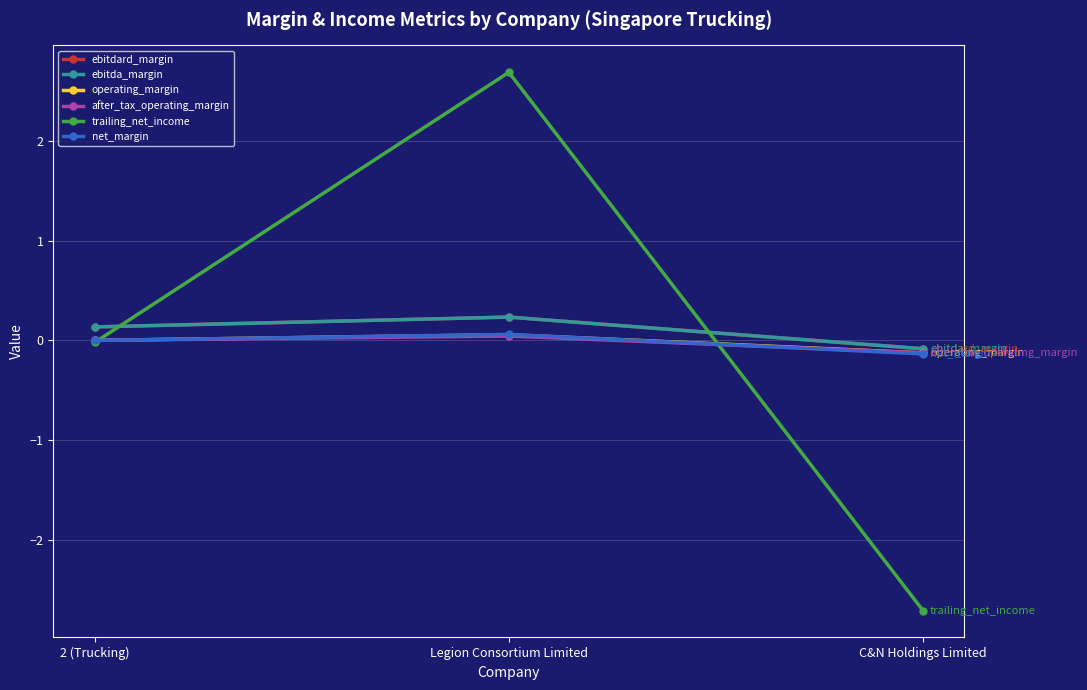

Reading right to left, transcribe all the data shown in this chart.

ebitdard_margin: -0.1	0.2	0.1
ebitda_margin: -0.1	0.2	0.1
operating_margin: -0.1	0.1	0.0
after_tax_operating_margin: -0.1	0.0	0.0
trailing_net_income: -2.7	2.7	-0.0
net_margin: -0.1	0.1	-0.0